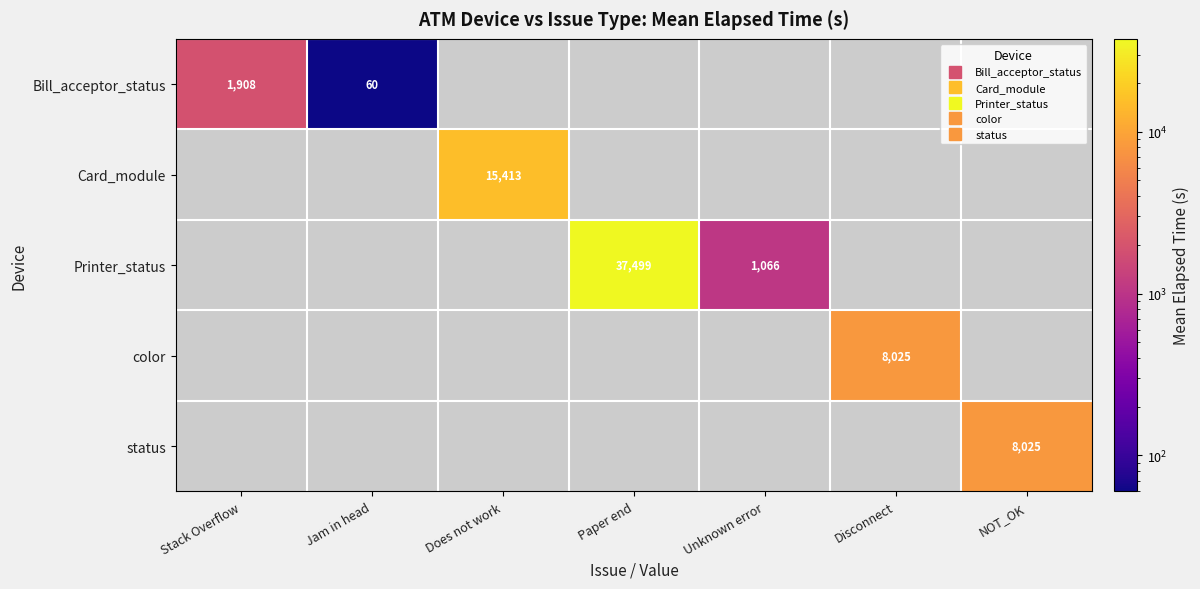

How many categories are shown in the chart?

7